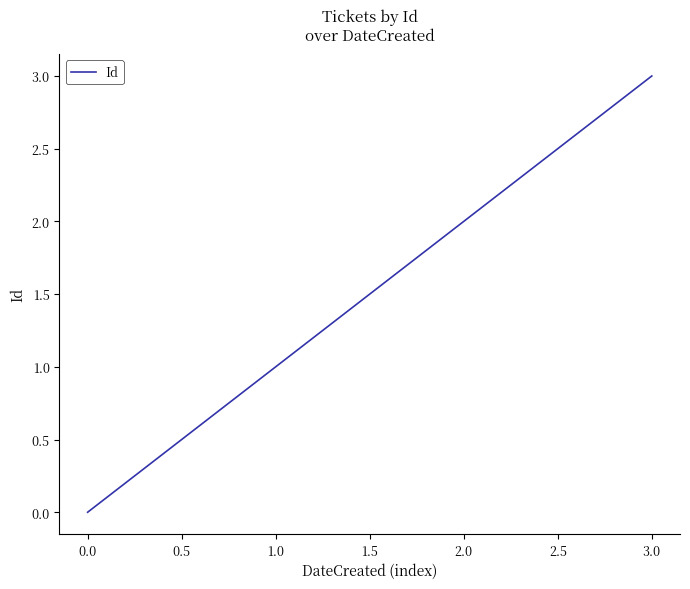

The chart shows a value of 0 at 0.0. True or false?

True